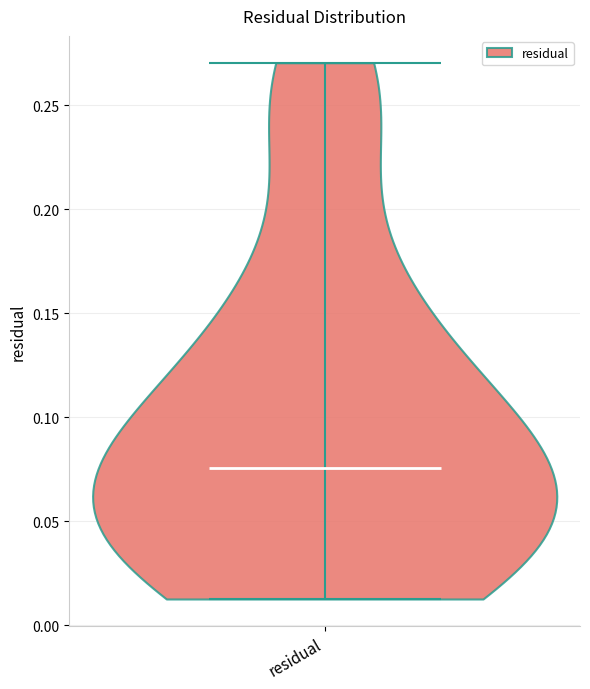

Where does the median line of the violin for residual sit on the y-axis? The values are not printed on the chart, so give them approximately, as read against the axis.

0.075